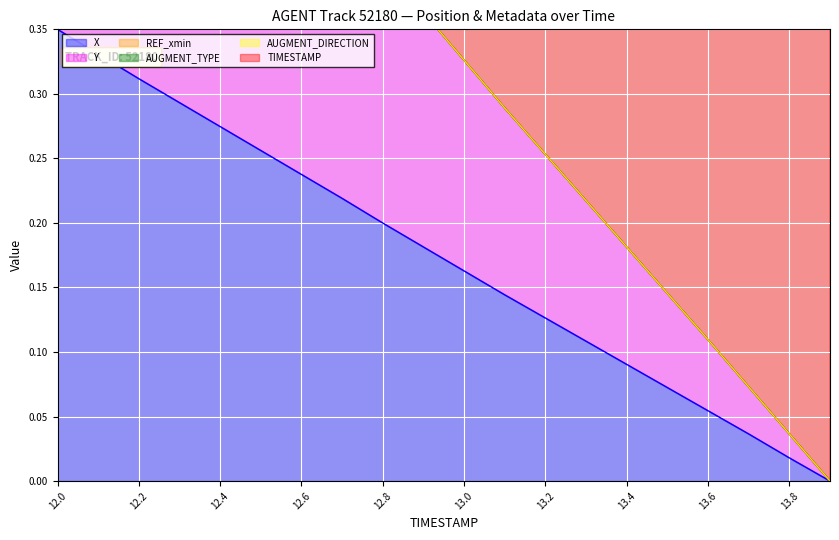

What is the label of the 9th point from the left?

12.8